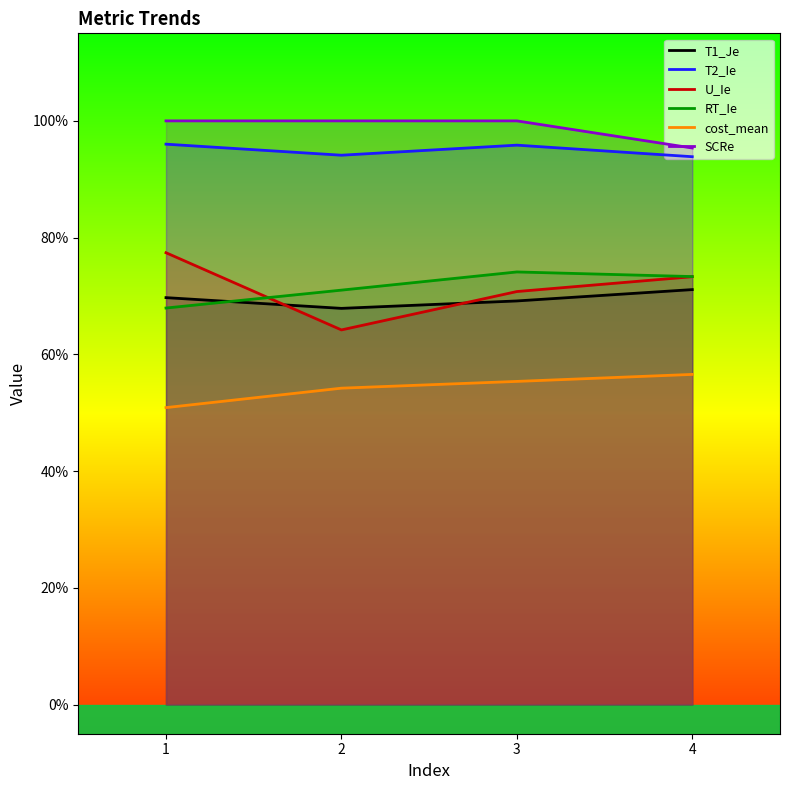

Is the value of T1_Je at 4 greater than the value of T2_Ie at 4?

No